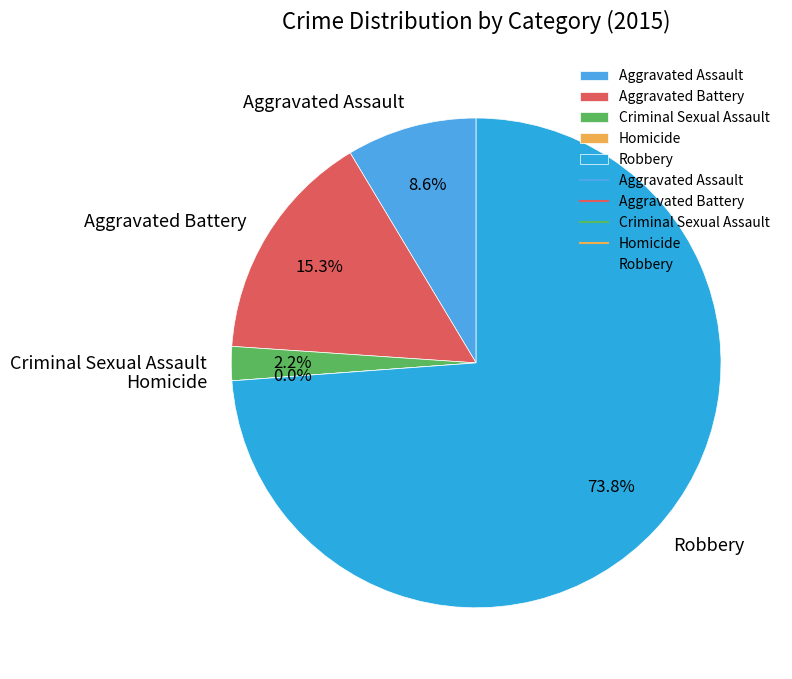

What percentage is NOT represented by Criminal Sexual Assault?

97.8%